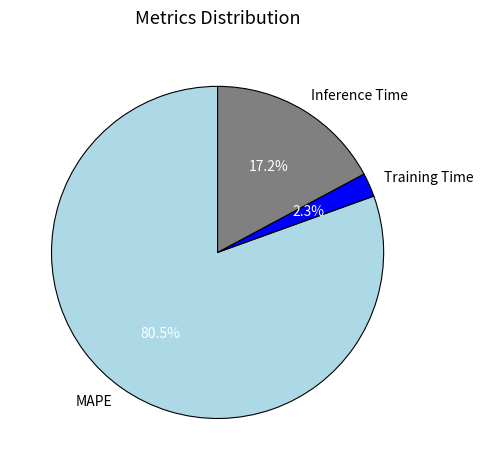

Which has a higher value, MAPE or Inference Time?

MAPE